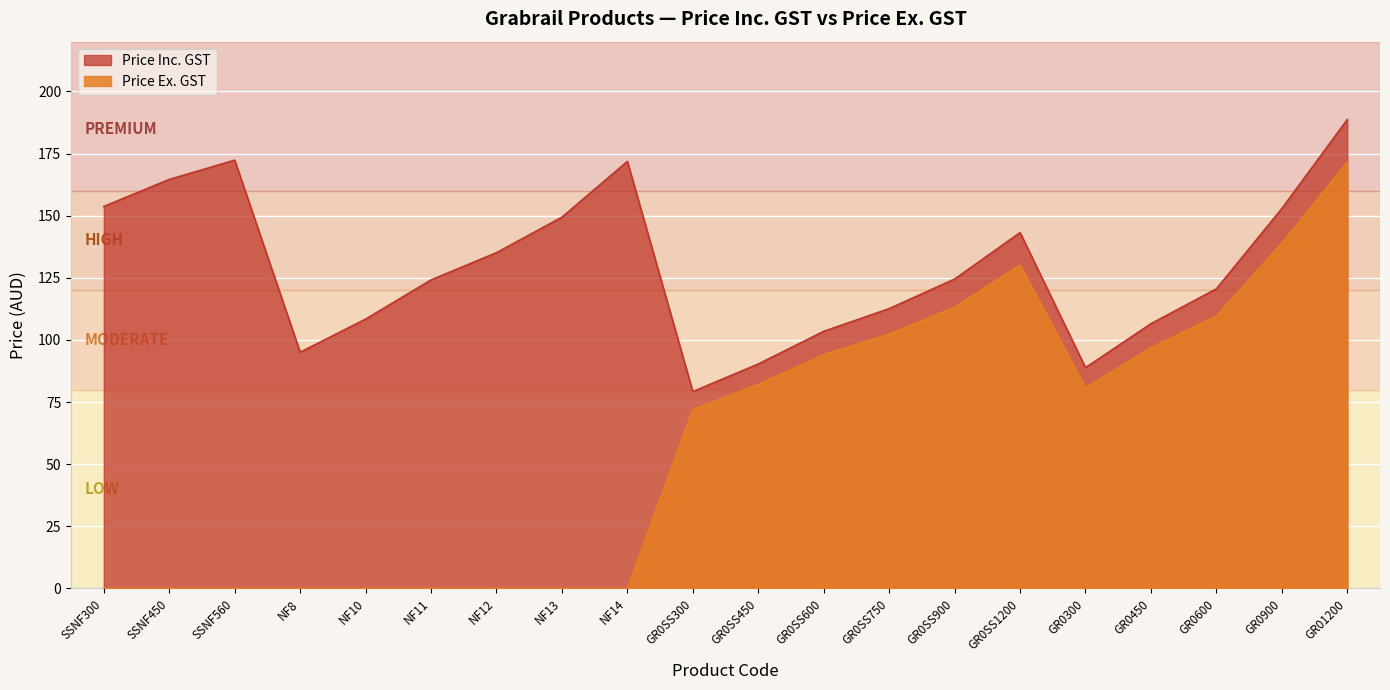

What are all the series names shown in the legend?

Price Inc. GST, Price Ex. GST